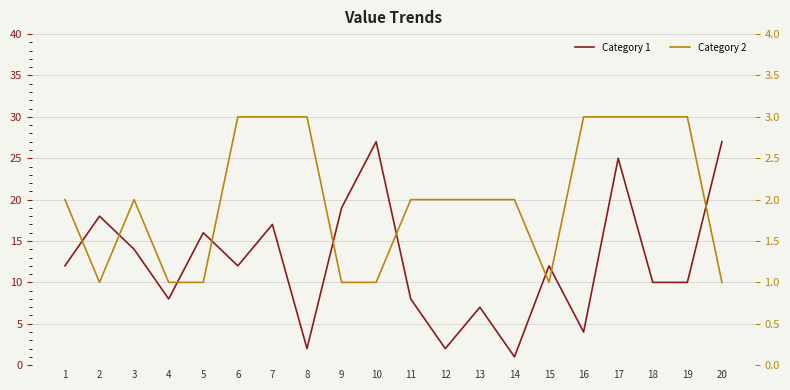

Where is the first local minimum for Category 1?

4